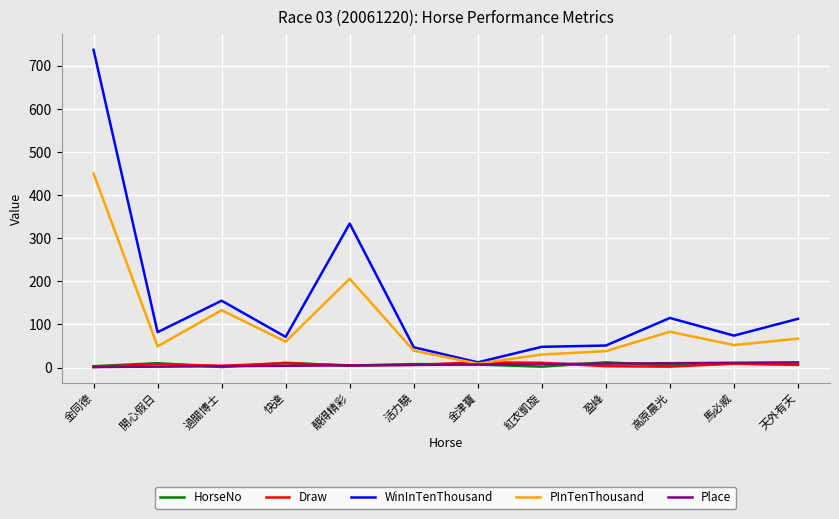

At which category is the sum across all series the highest?

金同德